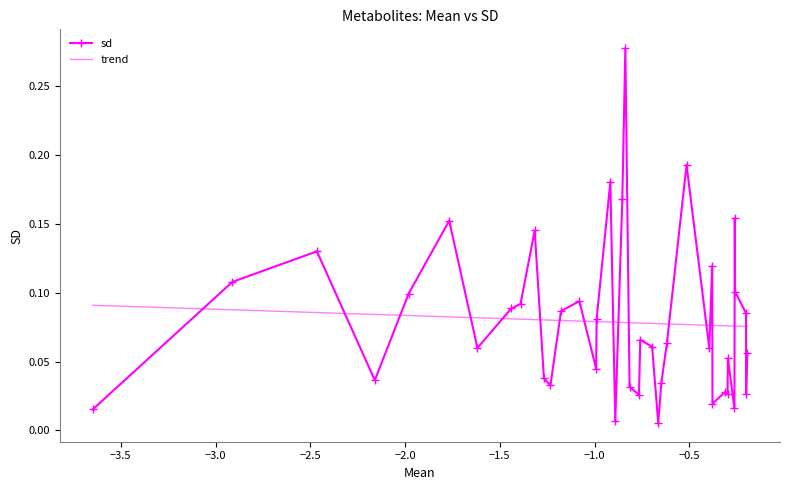

True or false: sd has more than 0 interior local peaks.

True